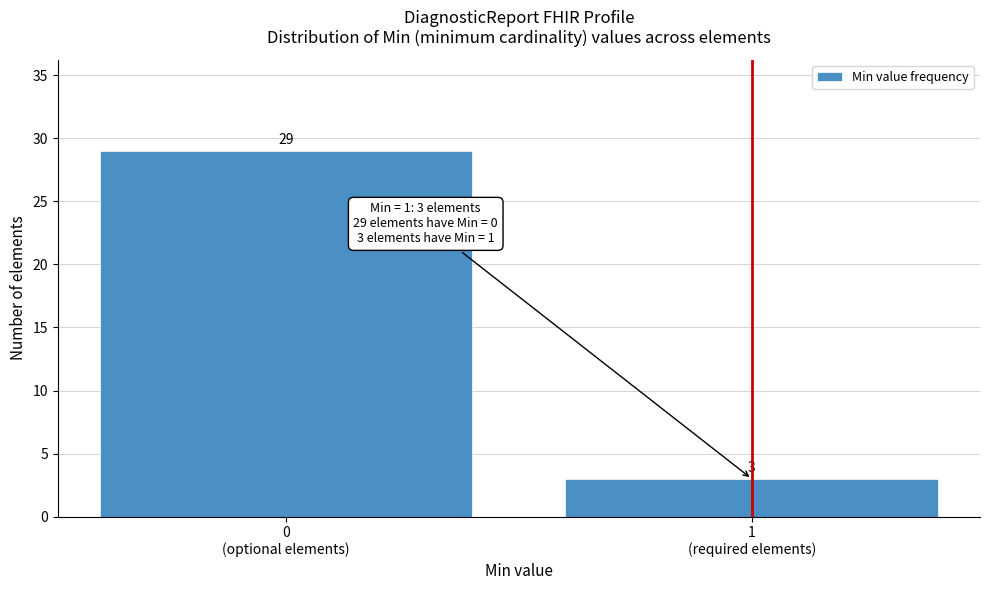

Reading left to right, transcribe all the data shown in this chart.

29	3